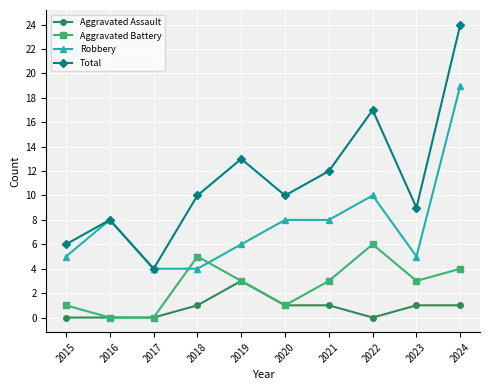

Which series has the widest spread of values?

Total